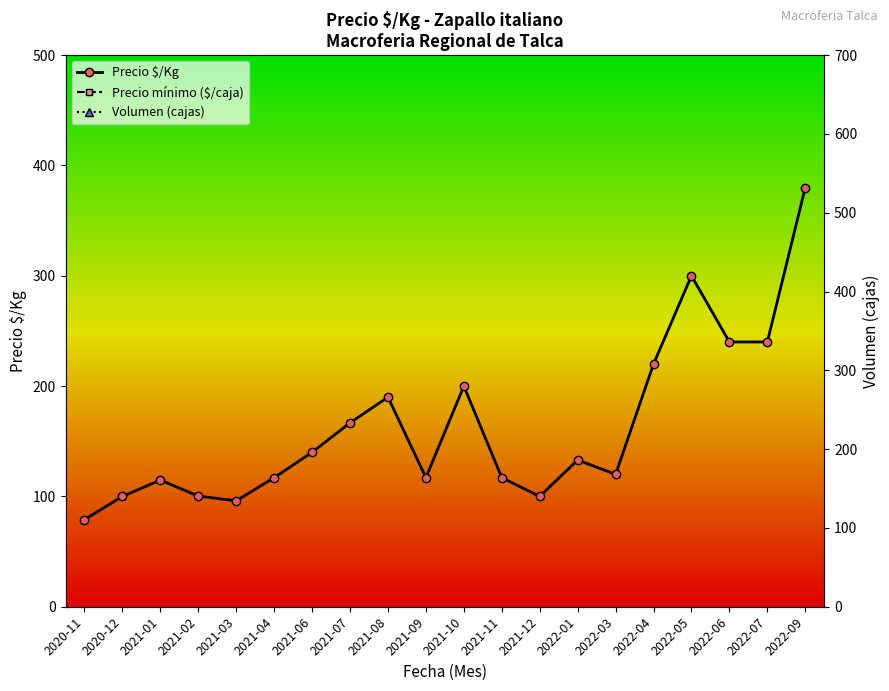

Is the value of Precio mínimo ($/caja) at 2021-06 greater than the value of Precio $/Kg at 2020-11?

Yes